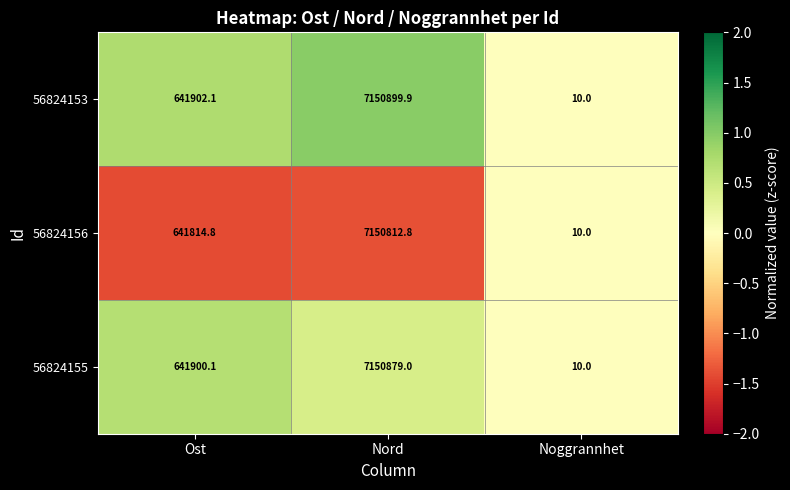

Reading left to right, transcribe all the data shown in this chart.

56824153: Ost=641902.1	Nord=7150899.9	Noggrannhet=10.0
56824156: Ost=641814.8	Nord=7150812.8	Noggrannhet=10.0
56824155: Ost=641900.1	Nord=7150879.0	Noggrannhet=10.0